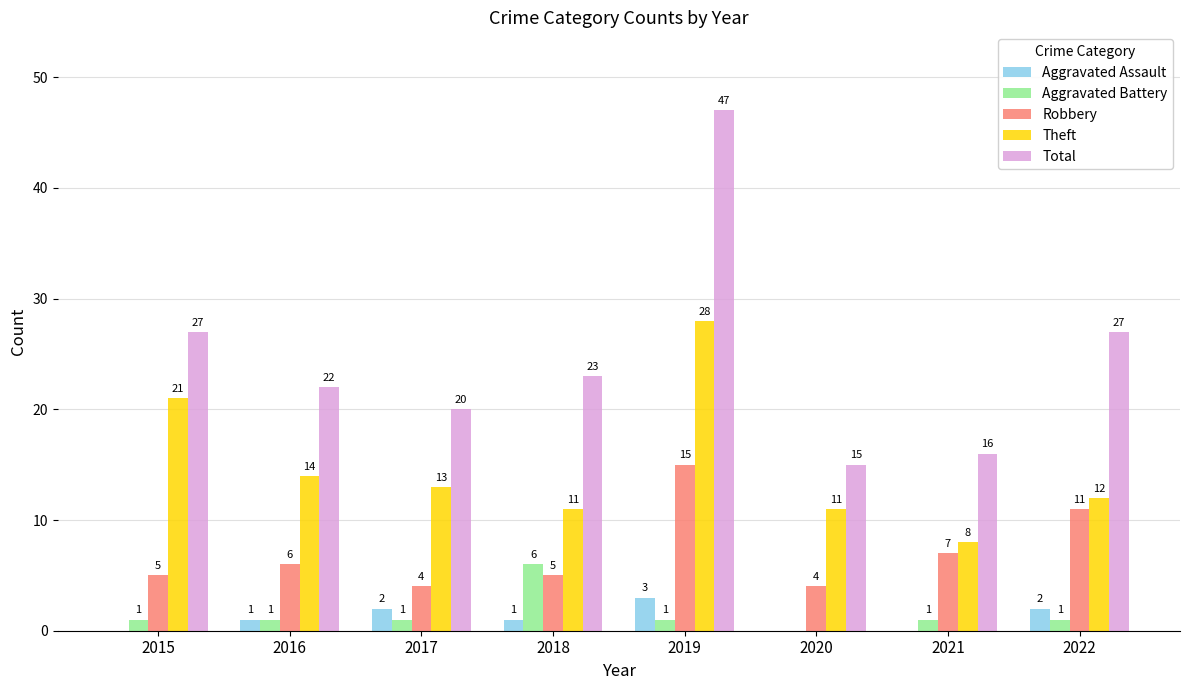

What is the total value across all series at 2016?

44